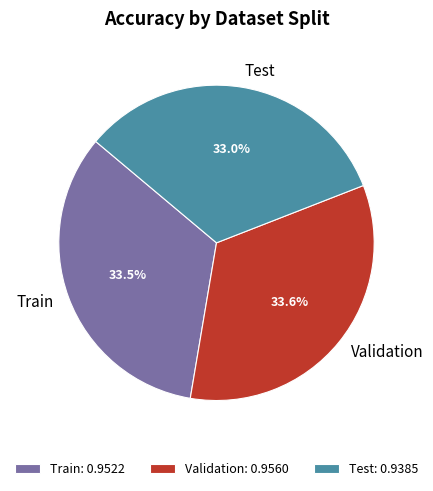

To the nearest percent, what percentage of the pie is Validation?

34%